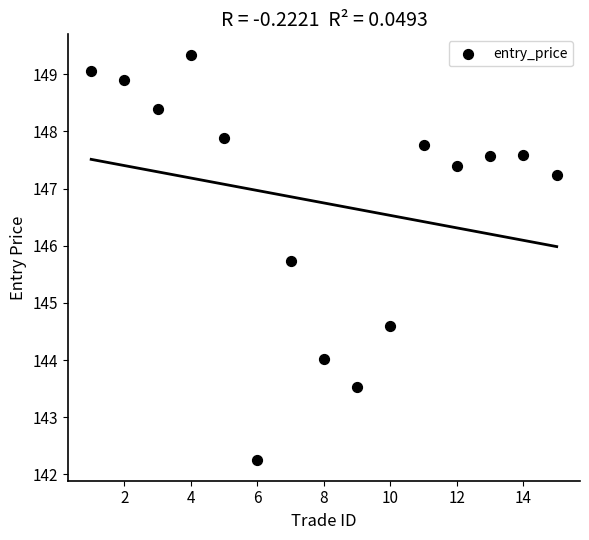

What Y value in the scatter plot is closest to 145?

144.6